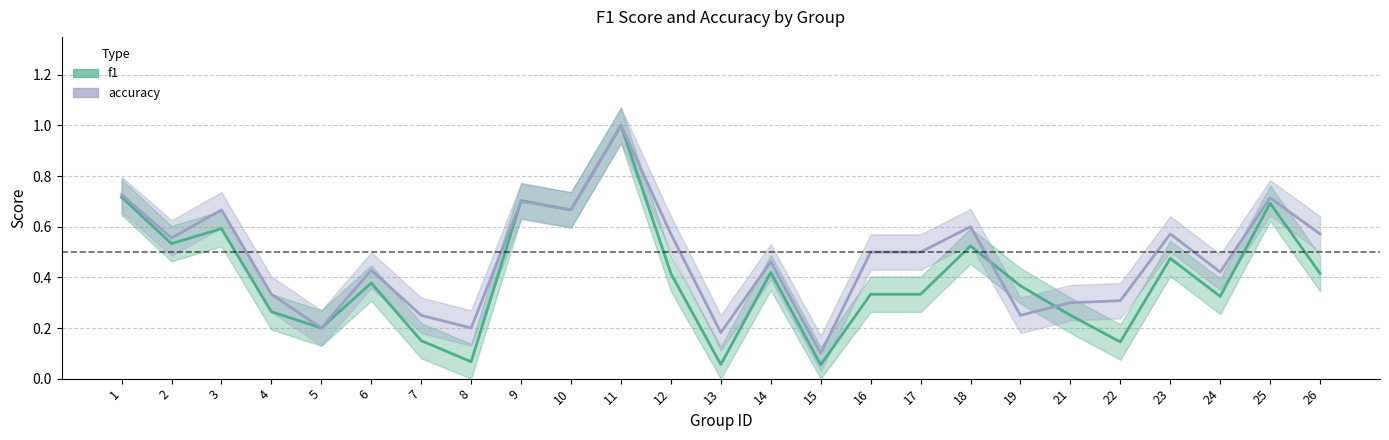

True or false: accuracy and f1 cross at least once.

True